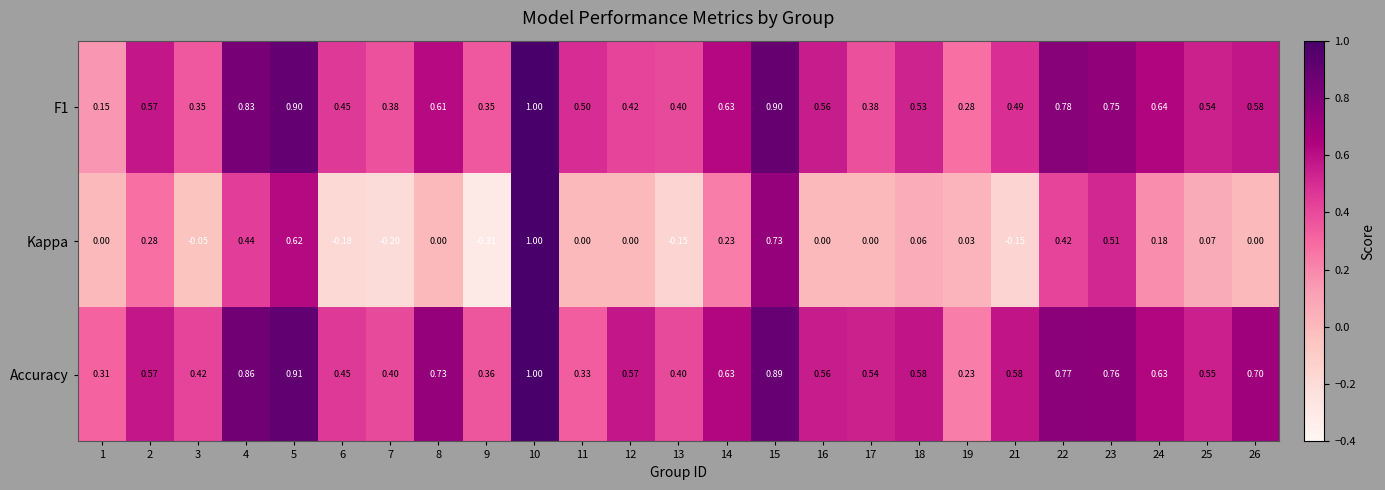

Which series has the largest total across all categories?

Accuracy